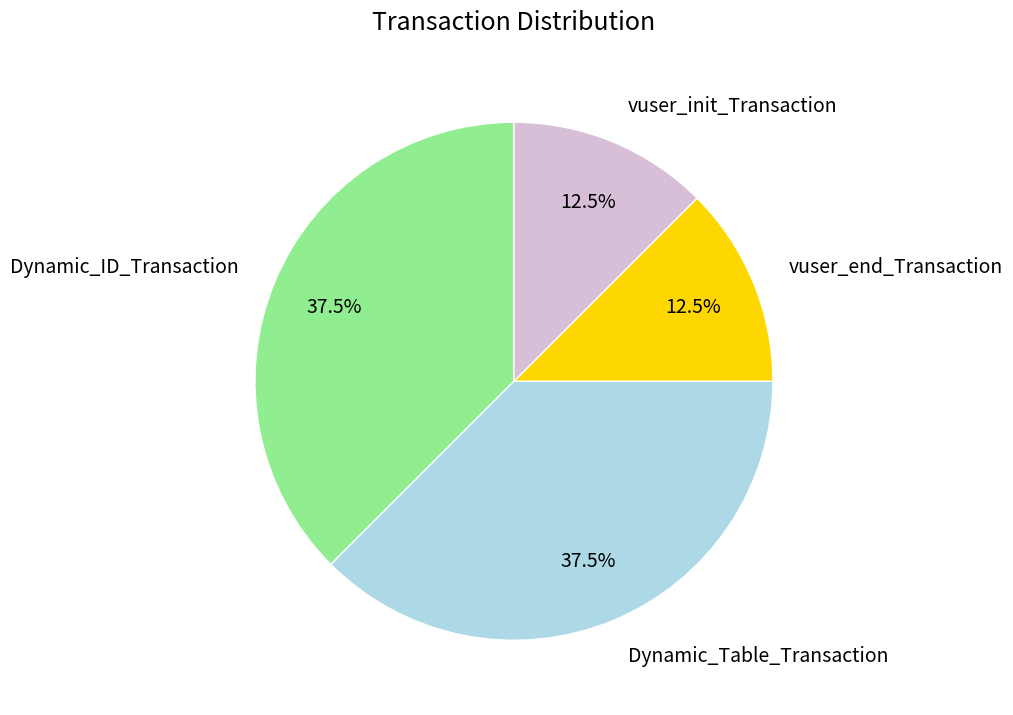

What percentage is NOT represented by Dynamic_ID_Transaction?

62.5%